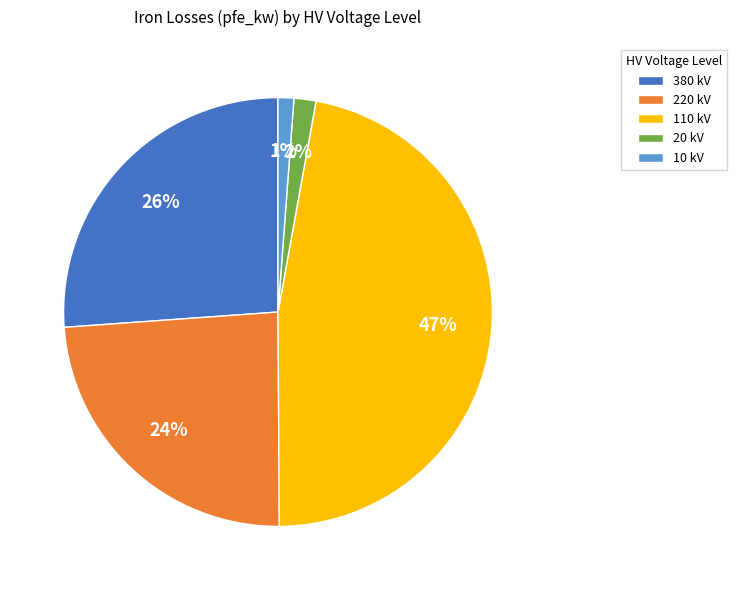

To the nearest percent, what portion does 220 kV represent?

24%